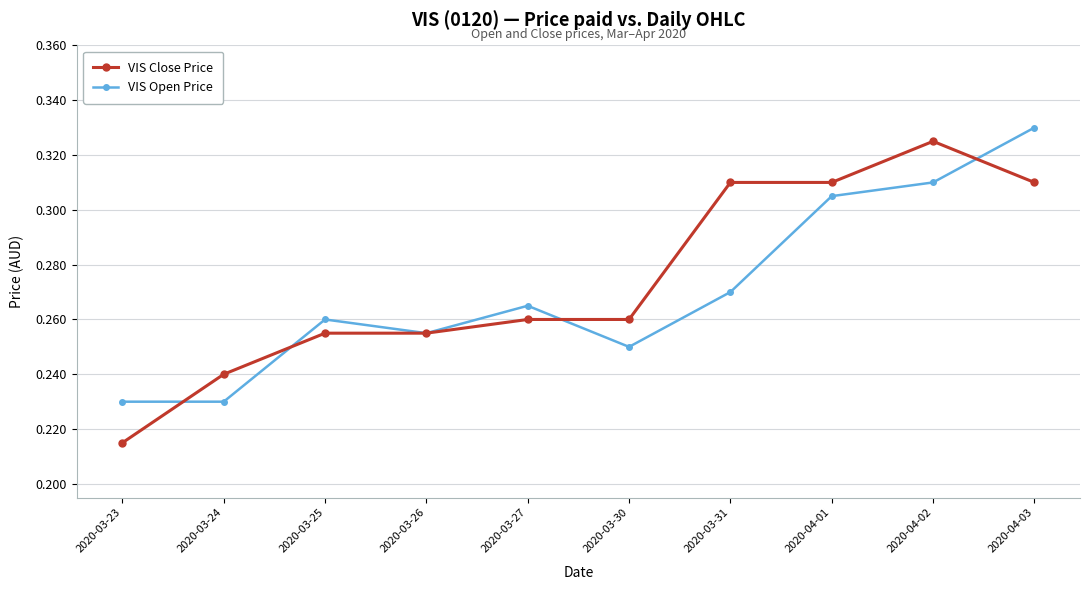

Which series has the largest range (max minus min)?

VIS Close Price